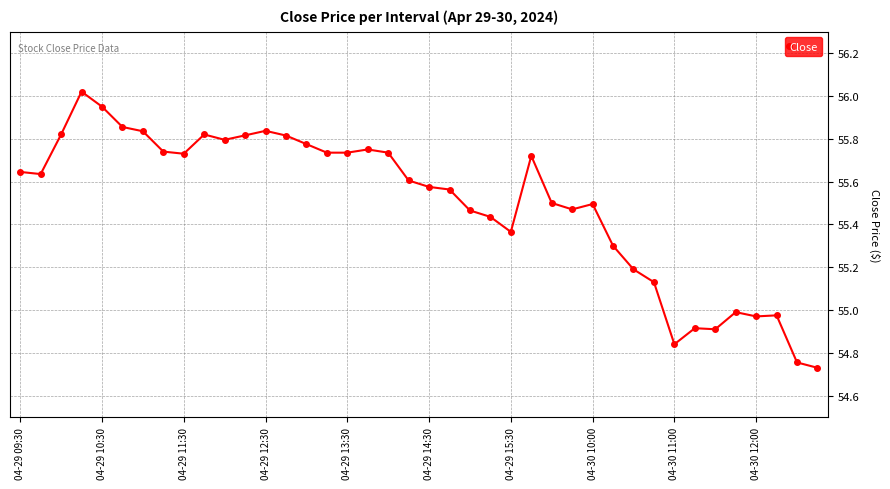

Count the number of data series in this chart.

1